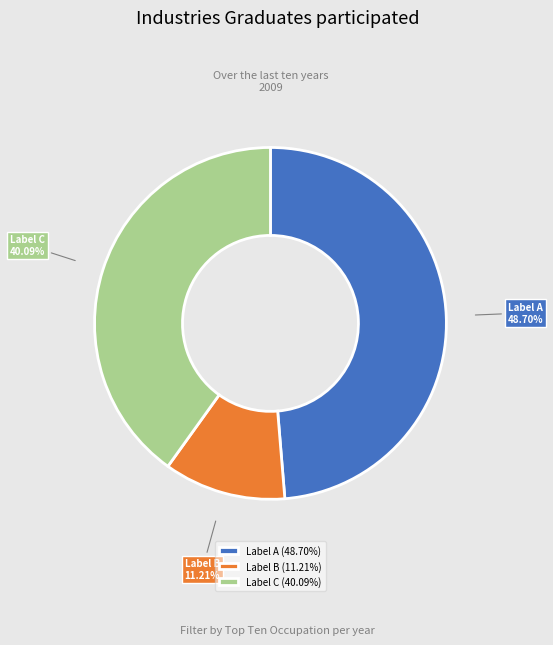

Approximately how many times larger is the value at Label C compared to Label A?

0.8